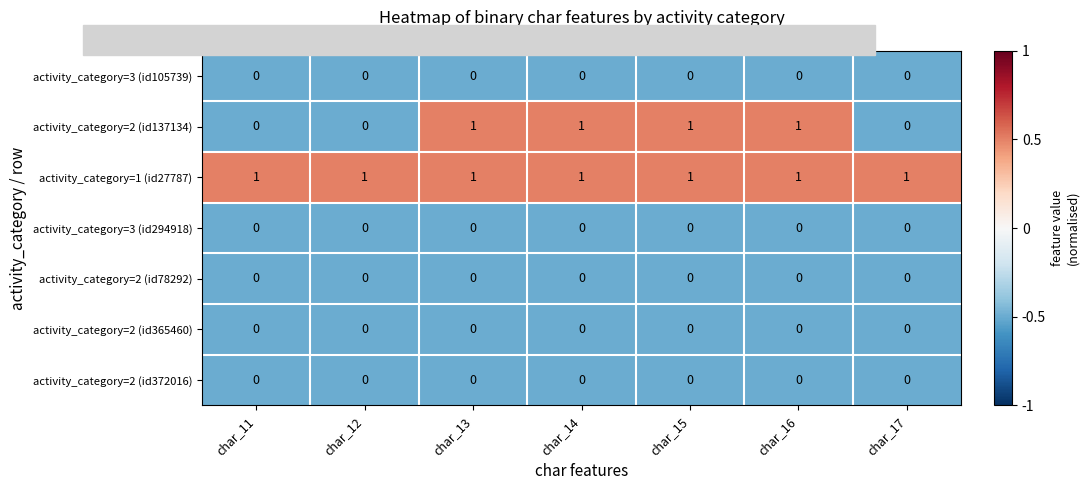

Where is activity_category=1 (id27787) nearest to the value 0?

char_11